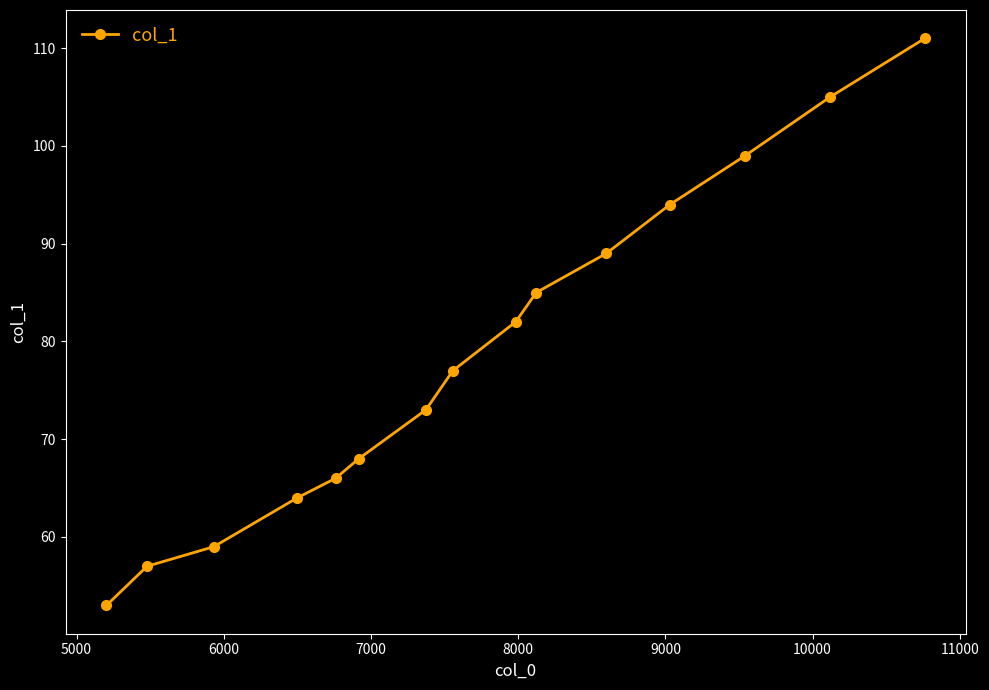

What is the value of the 2nd point from the left?

57